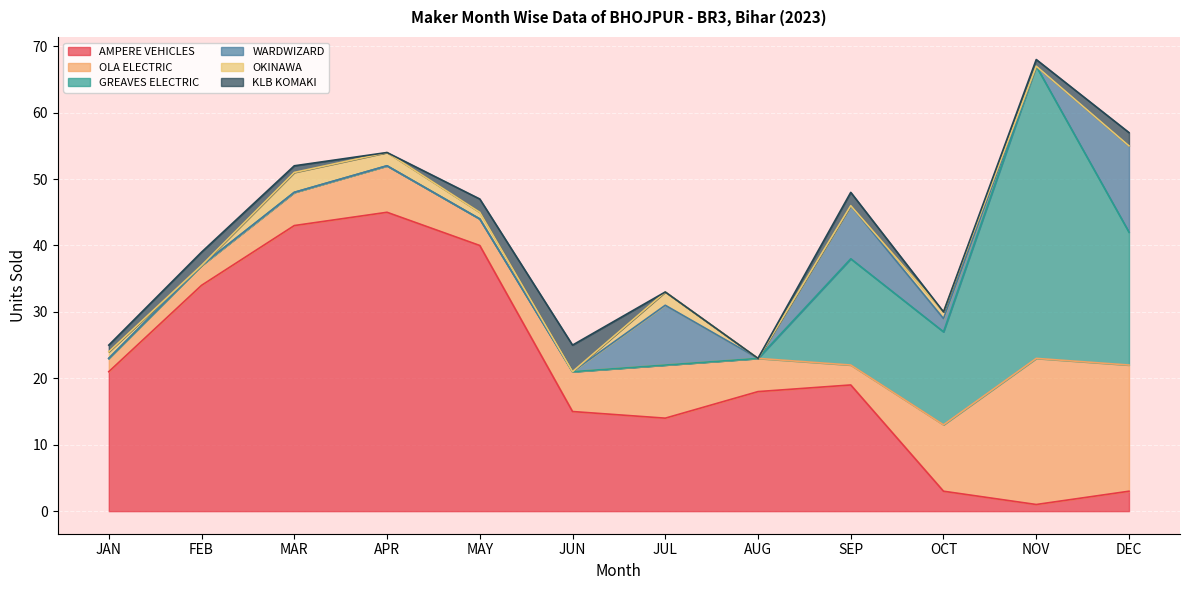

What is the difference between the GREAVES ELECTRIC values at APR and SEP?

16